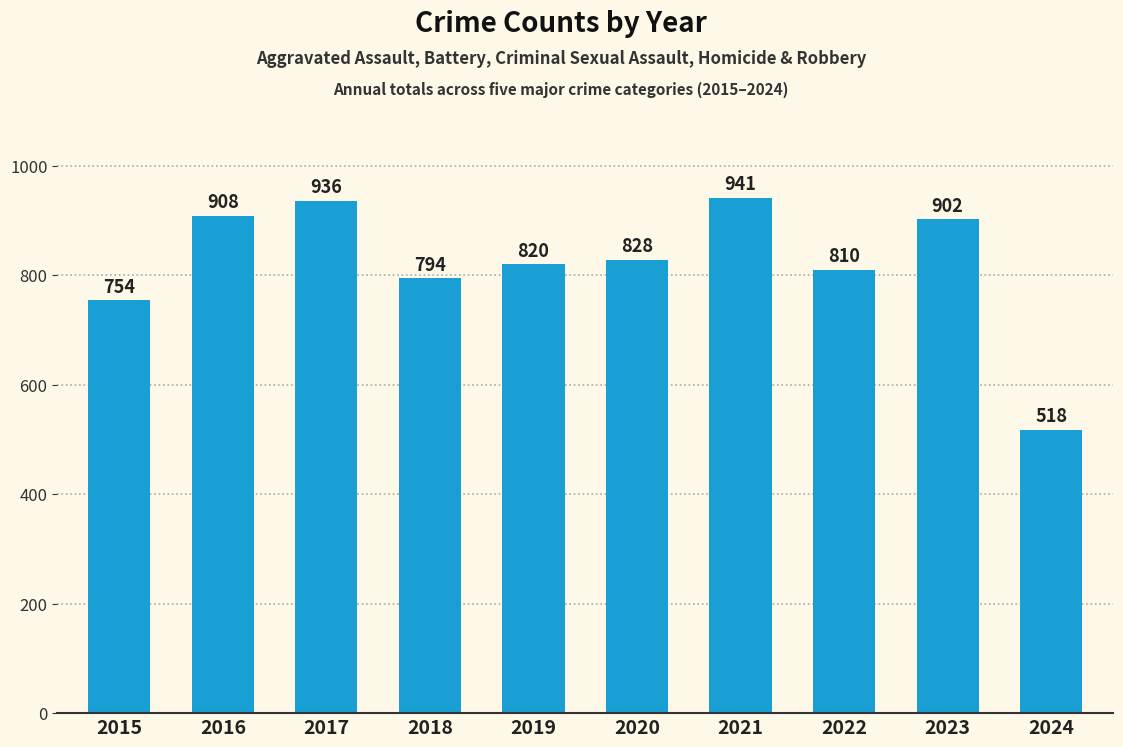

Does the chart contain any negative values?

No